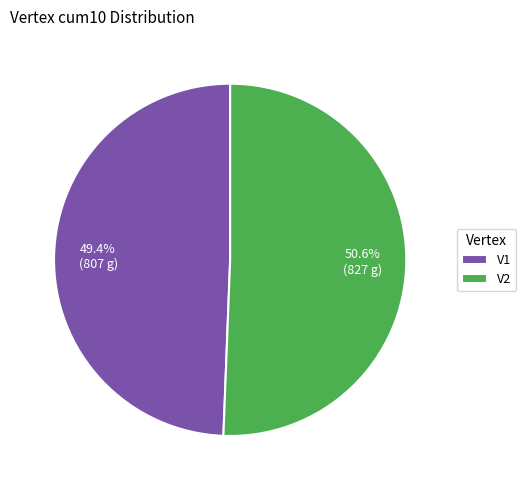

To the nearest percent, what is the combined percentage of V1 and V2?

100%